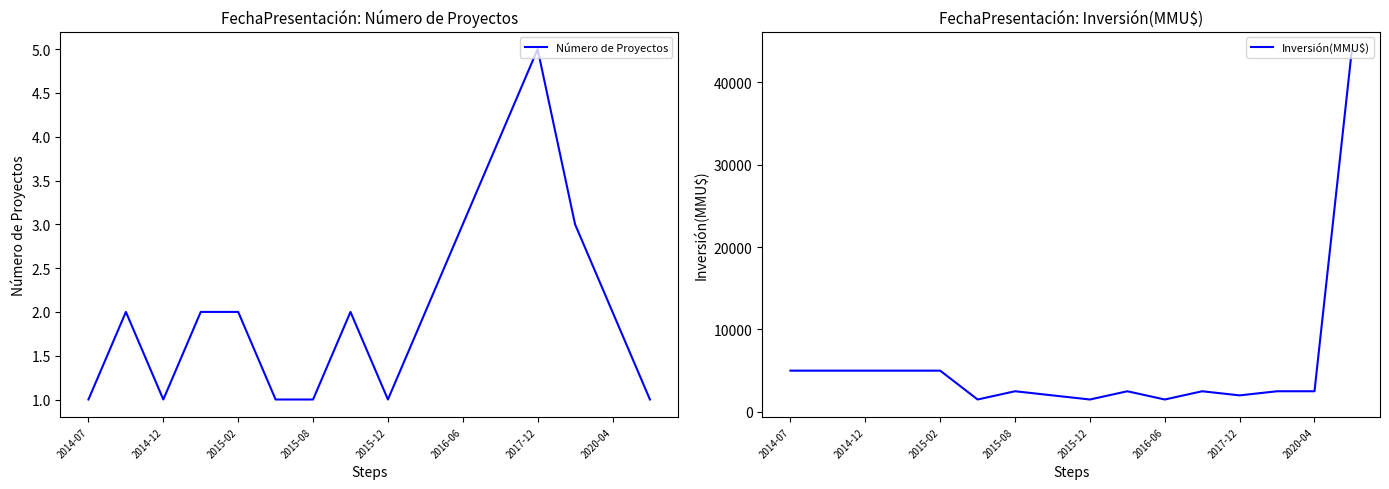

What position from the right is 9?

7